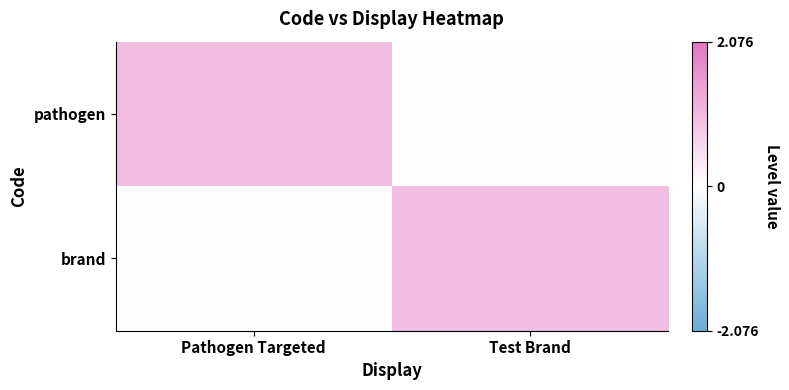

At how many categories does at least one series exceed 0?

2